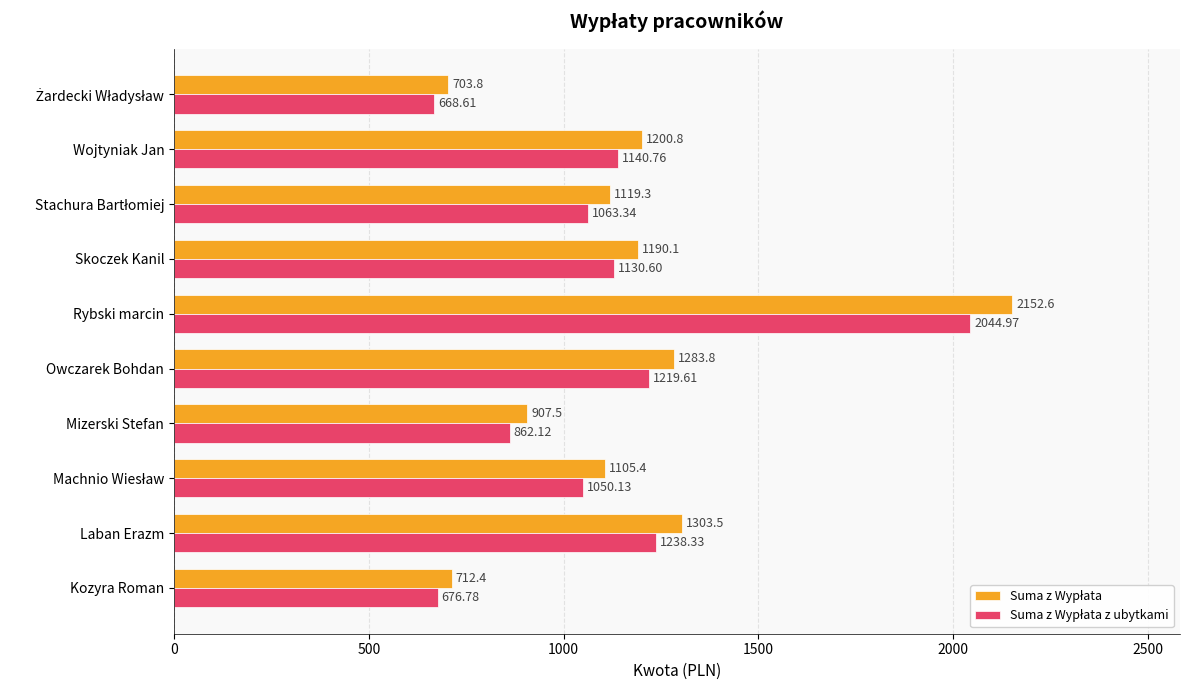

At how many categories does at least one series exceed 1249?

3